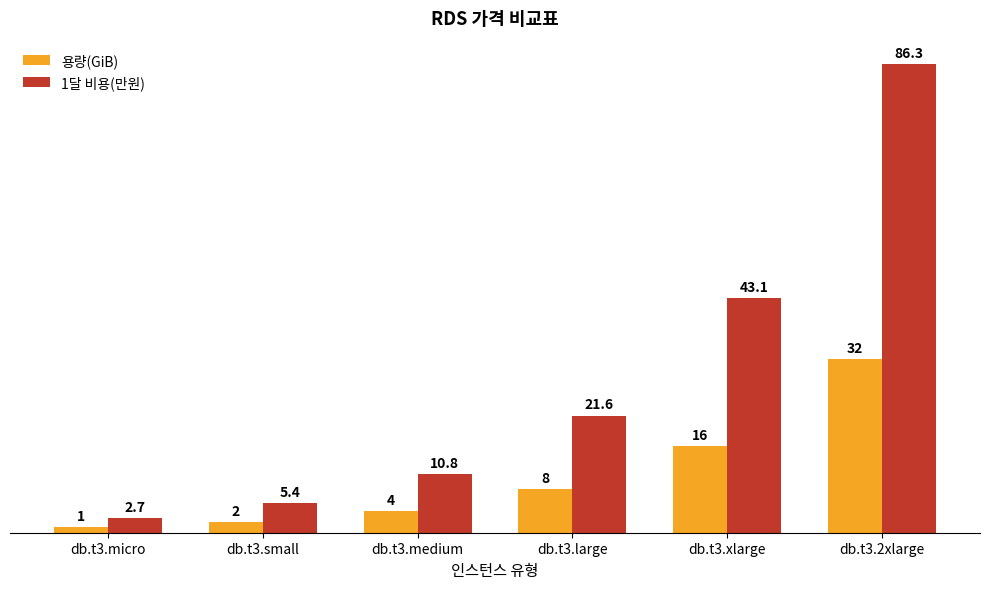

Reading right to left, extract all data points from this chart.

용량(GiB): db.t3.2xlarge=32.0	db.t3.xlarge=16.0	db.t3.large=8.0	db.t3.medium=4.0	db.t3.small=2.0	db.t3.micro=1.0
1달 비용(만원): db.t3.2xlarge=86.3	db.t3.xlarge=43.1	db.t3.large=21.6	db.t3.medium=10.8	db.t3.small=5.4	db.t3.micro=2.7